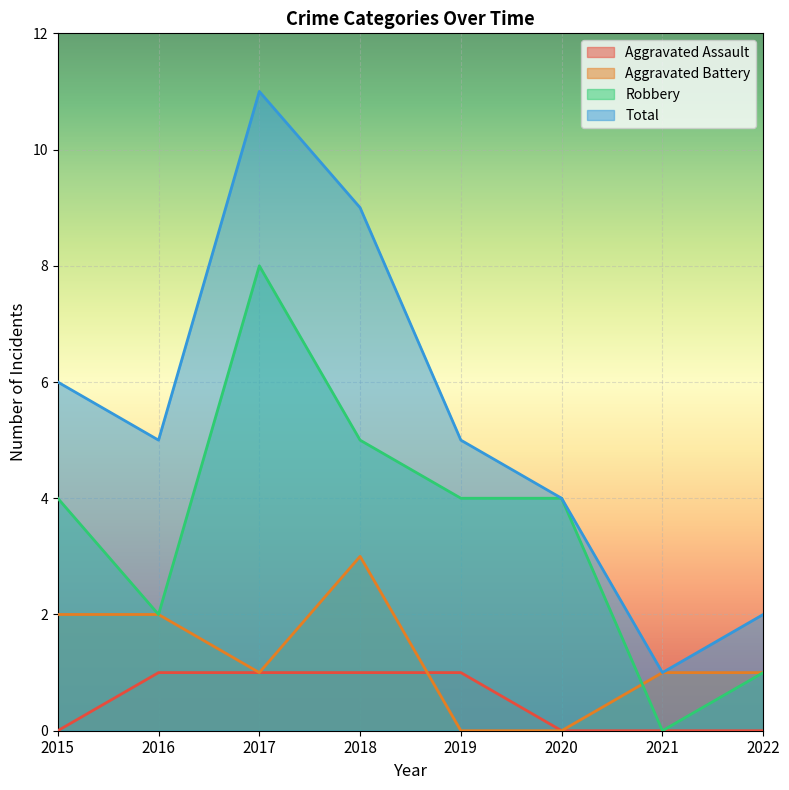

Between which two adjacent categories do Aggravated Battery and Aggravated Assault first intersect?

2018 and 2019